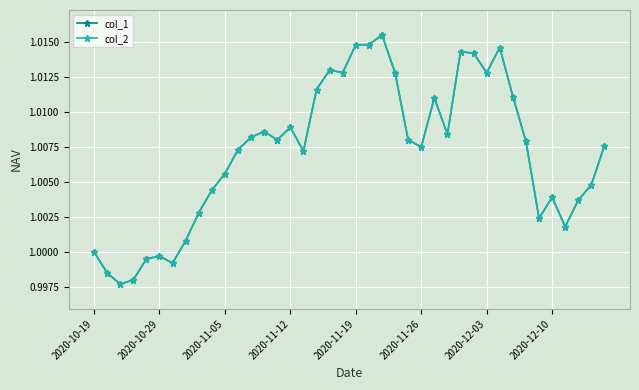

How many series are shown in this chart?

2